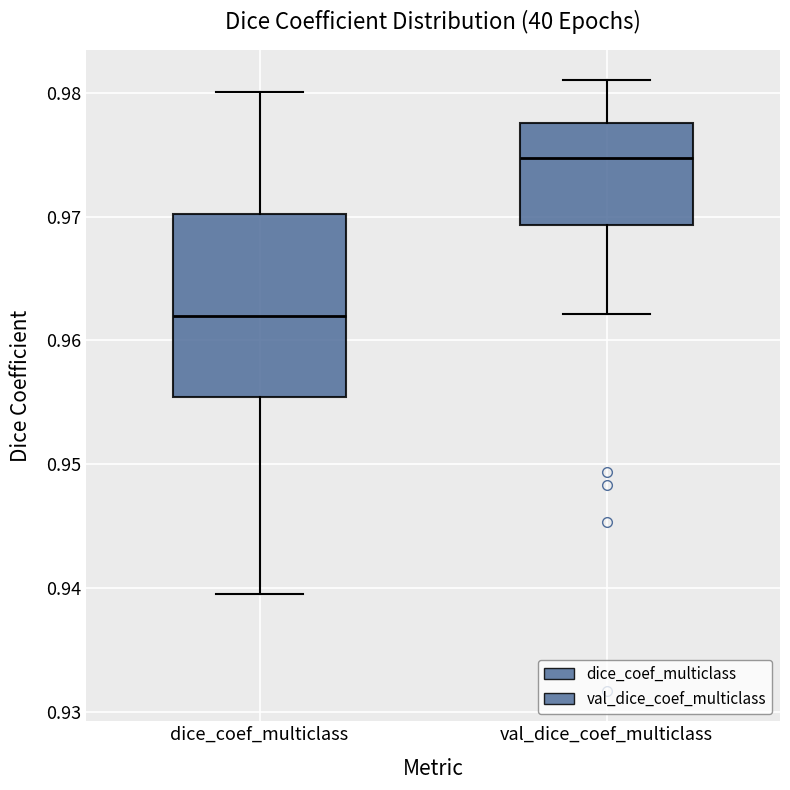

Which box has the lowest median line?

dice_coef_multiclass